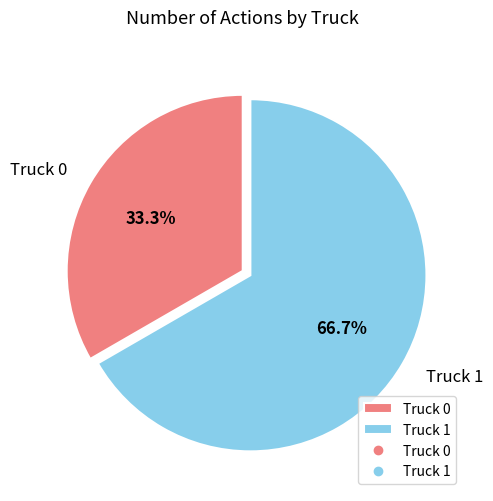

Does any single category account for the majority?

Yes